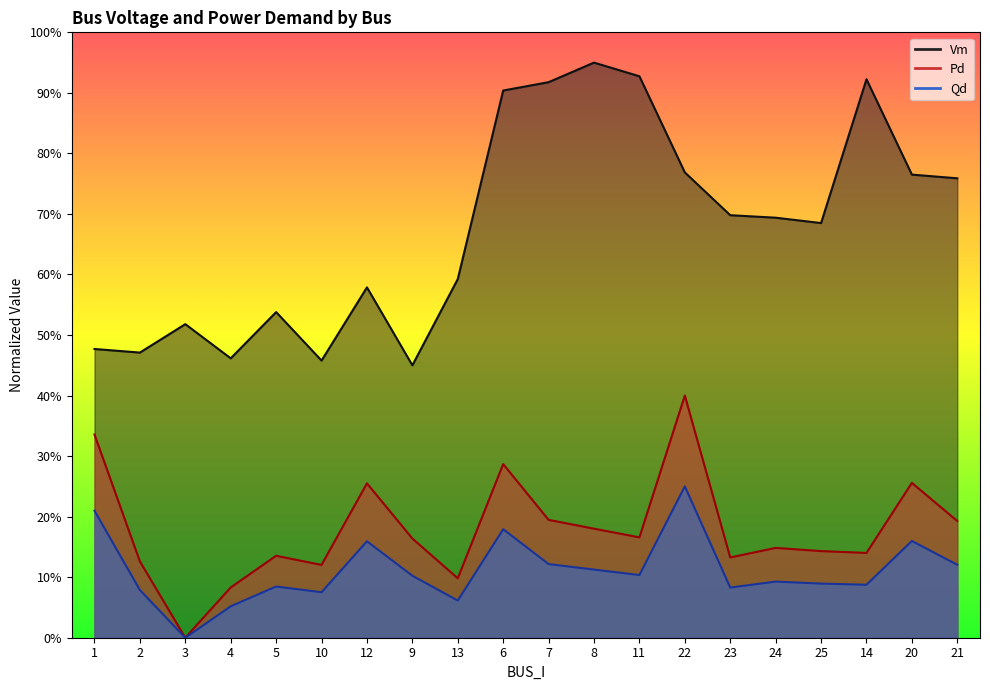

At which category is the sum across all series the highest?

22